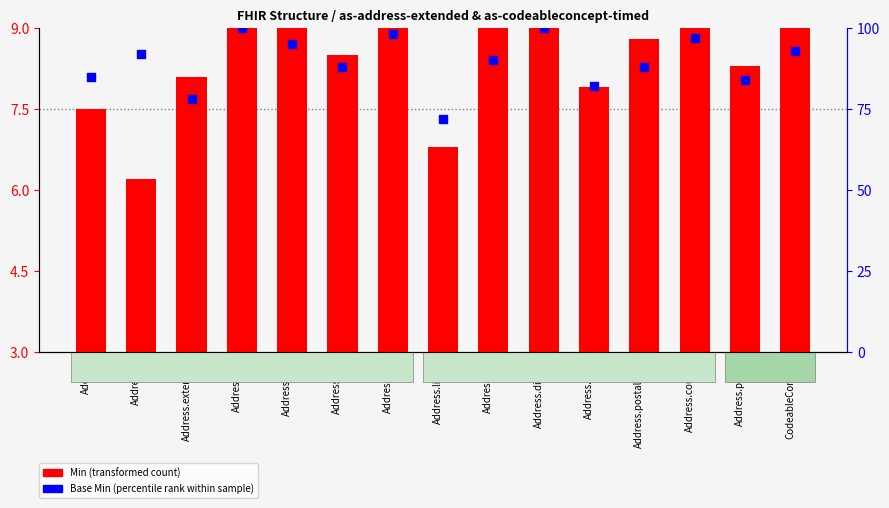

At how many categories does at least one series exceed 15?

15